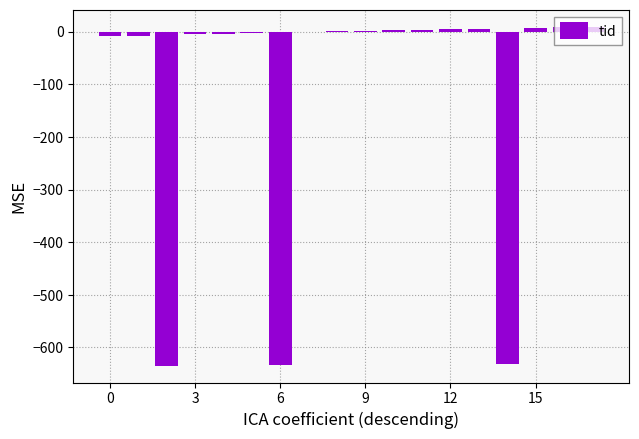

What is the sum of all values?

-1882.0